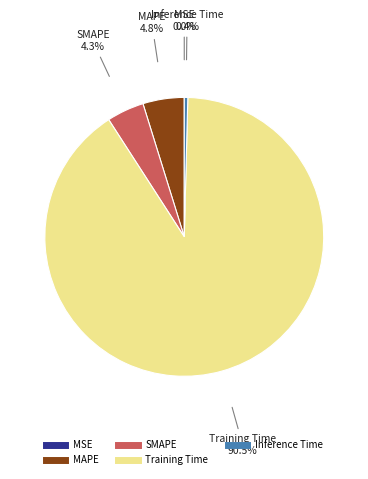

What is the majority slice?

Training Time